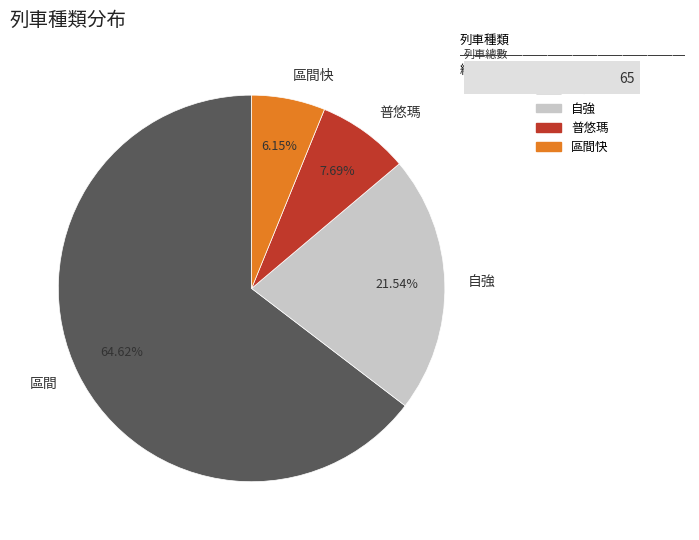

Which slice is the smallest?

區間快